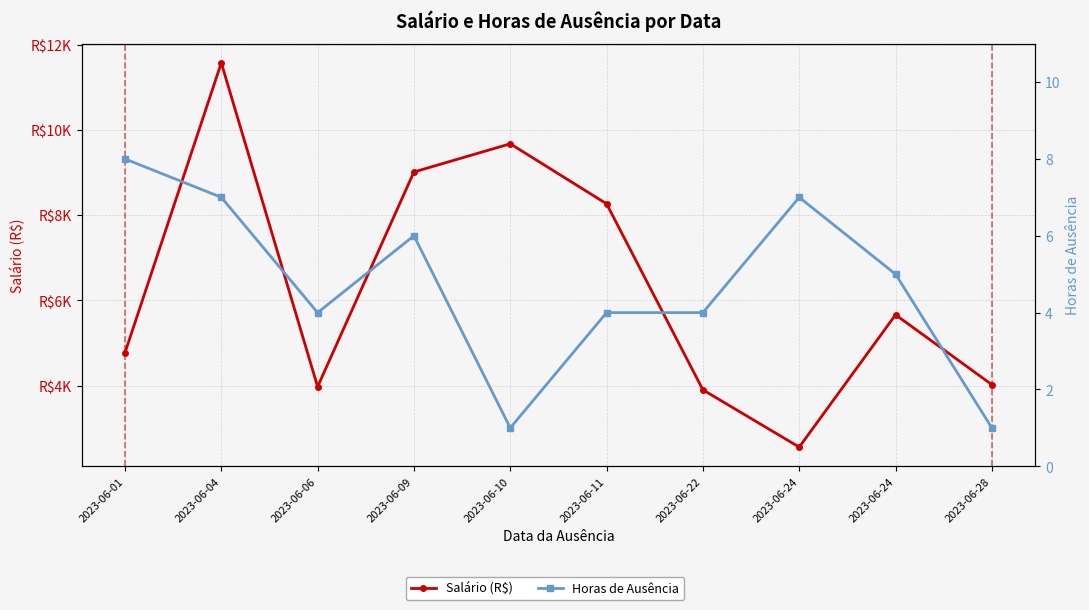

The value of Salário (R$) at 2023-06-28 is 4021.8. True or false?

True